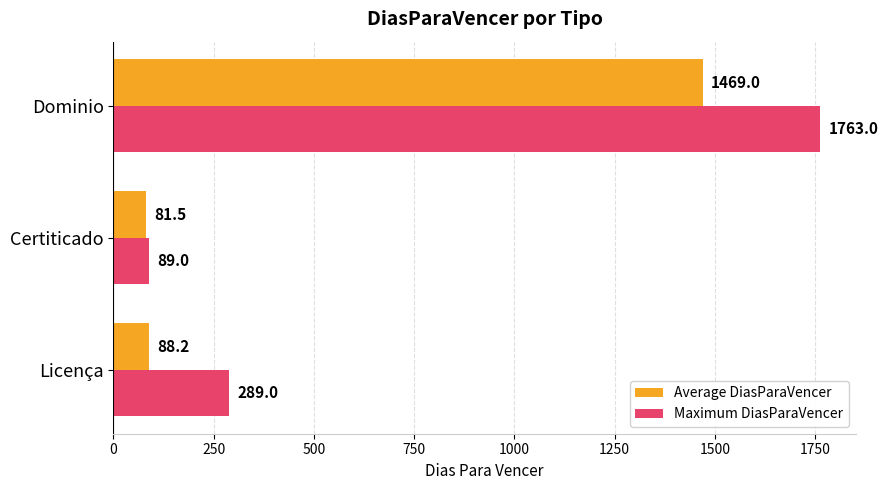

Is it true that Average DiasParaVencer equals 1469.0 at Dominio?

True